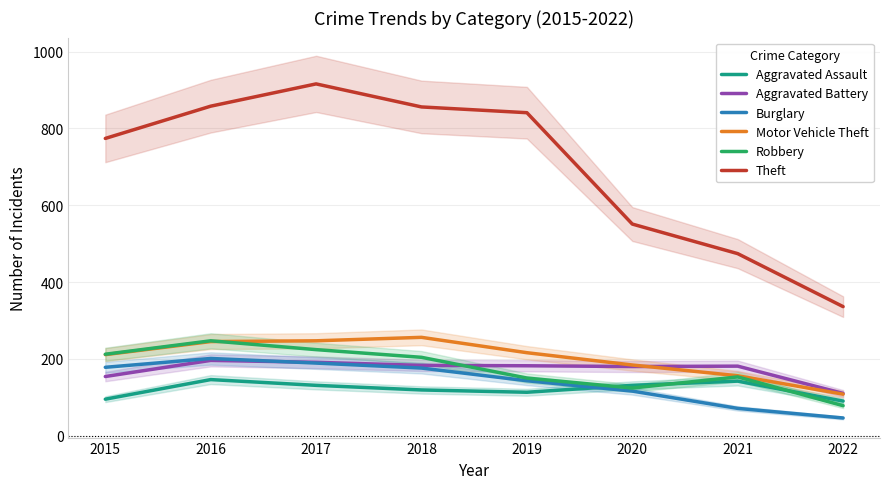

Is it true that Aggravated Assault equals 119 at 2018?

True